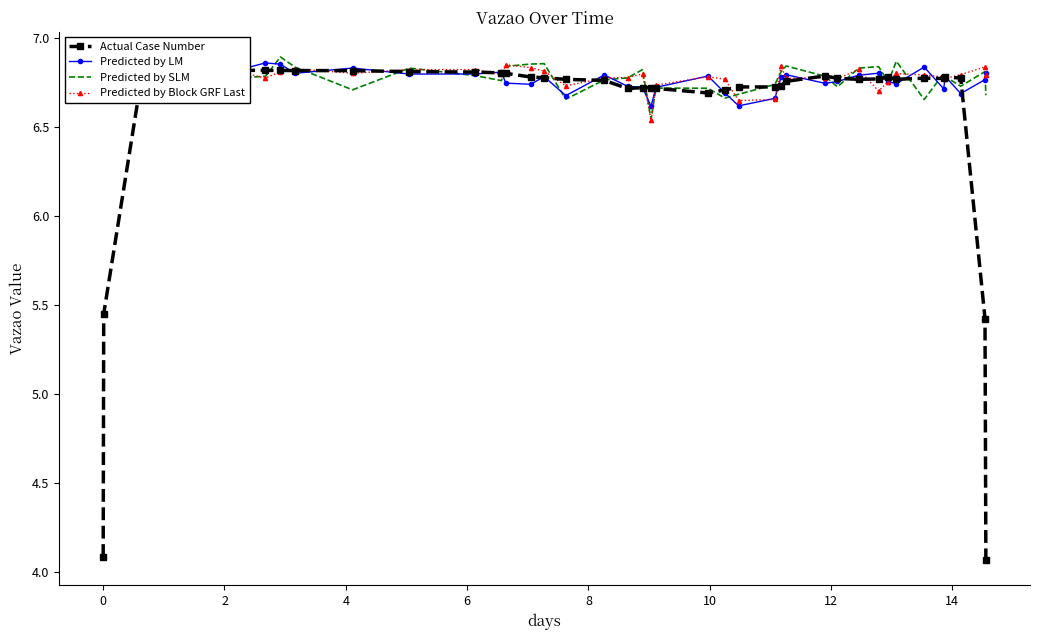

At how many categories does at least one series exceed 5?

40